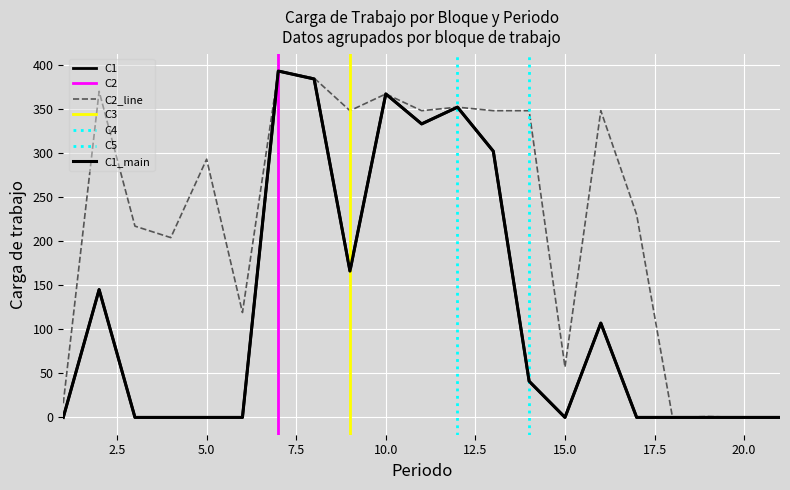

At 9, list the series in order from smallest to largest.

C1, C3, C2